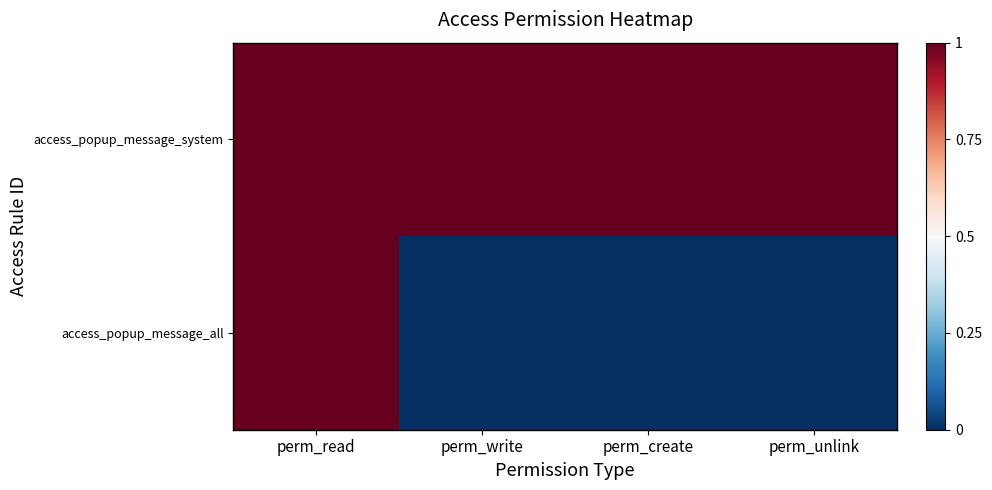

Between perm_unlink and perm_create, which is larger?

perm_unlink